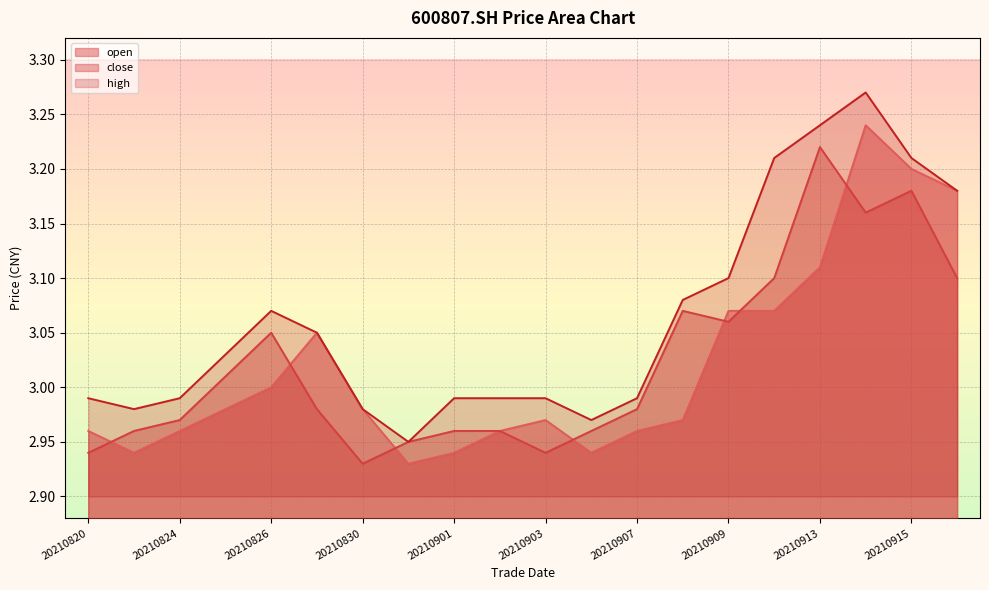

Count the number of data series in this chart.

3